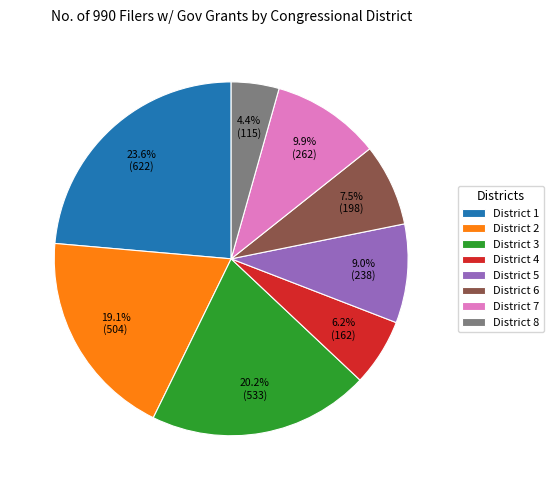

Approximately how many times larger is the value at District 6 compared to District 8?

1.7